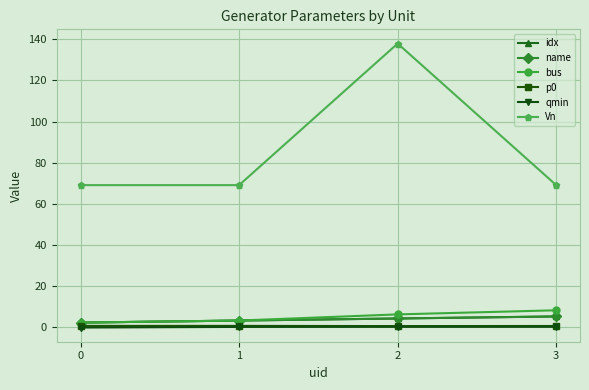

Between 0 and 2, which is larger?

2